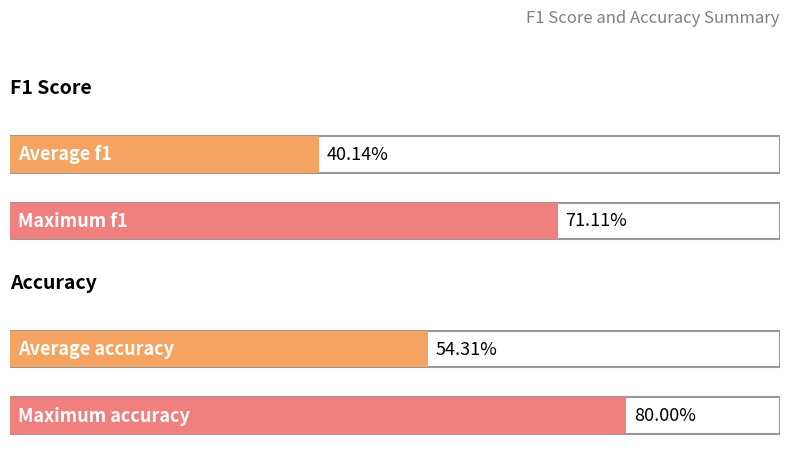

Count the number of data series in this chart.

2